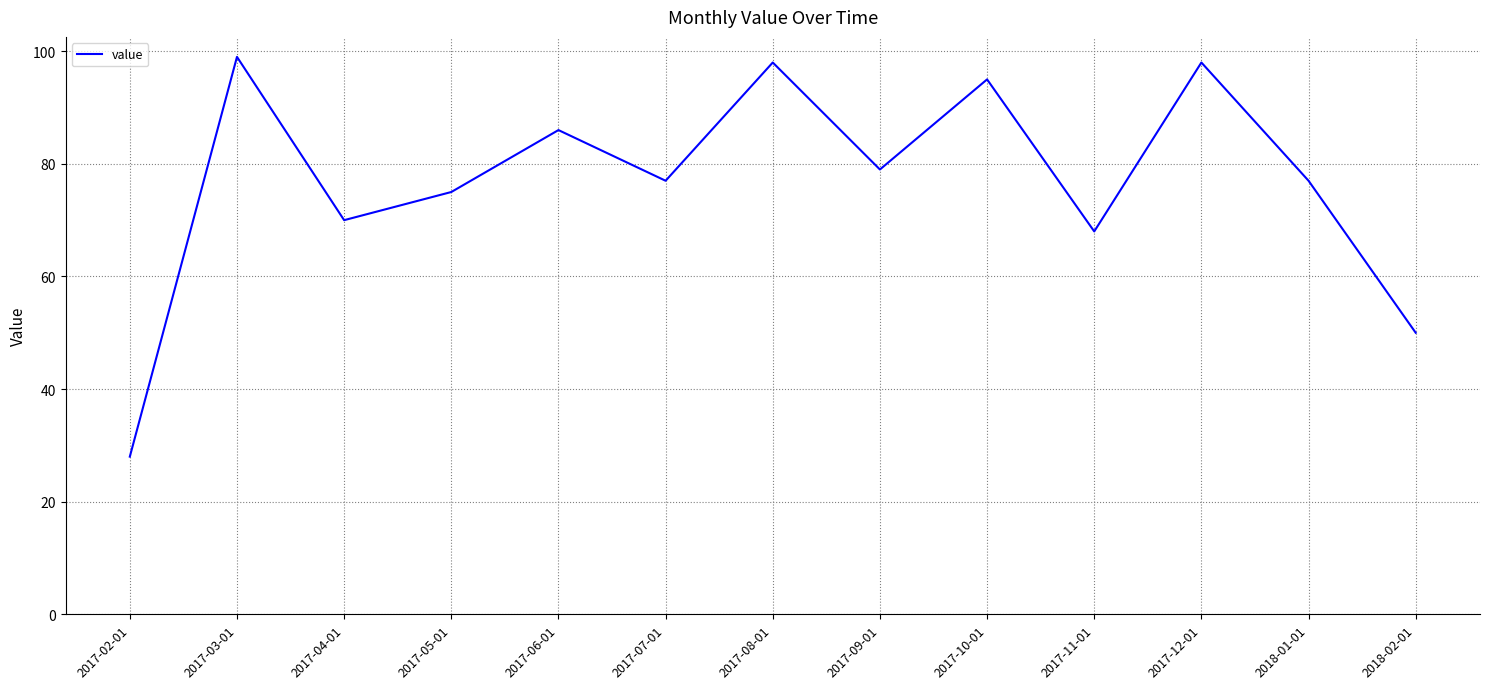

Is it true that the value at 2017-06-01 is 130?

False